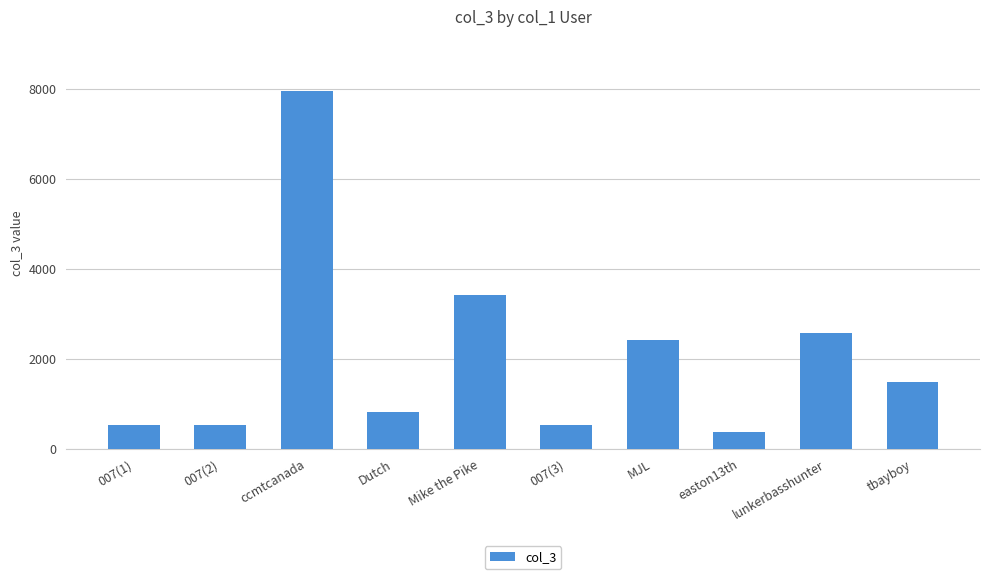

Count the number of data series in this chart.

1